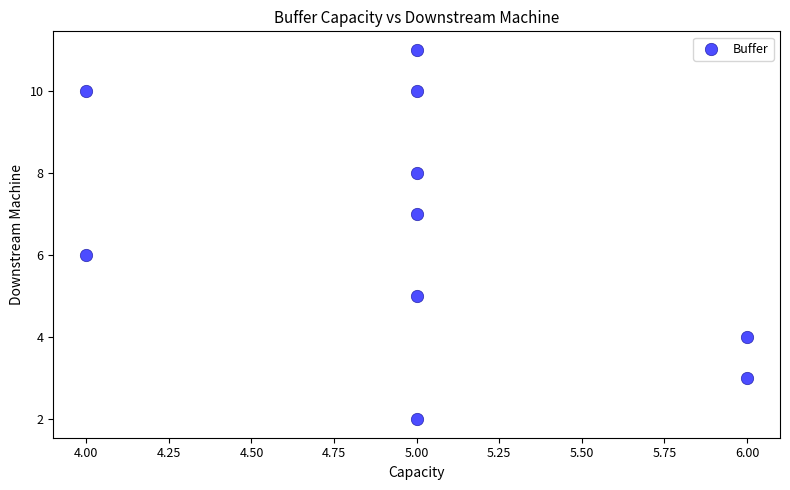

What is the average Y value?

7